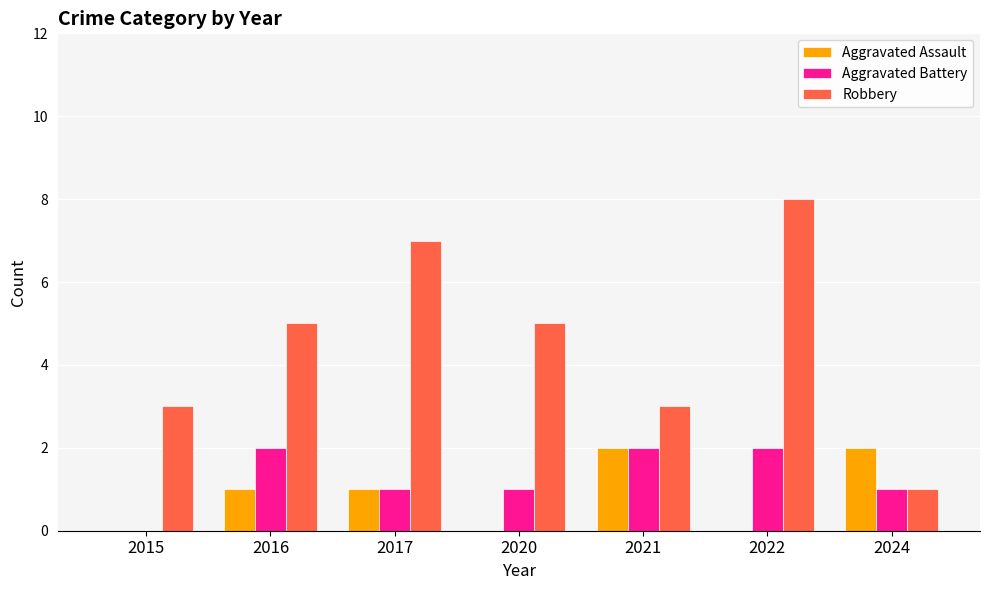

How many groups of bars are there?

7